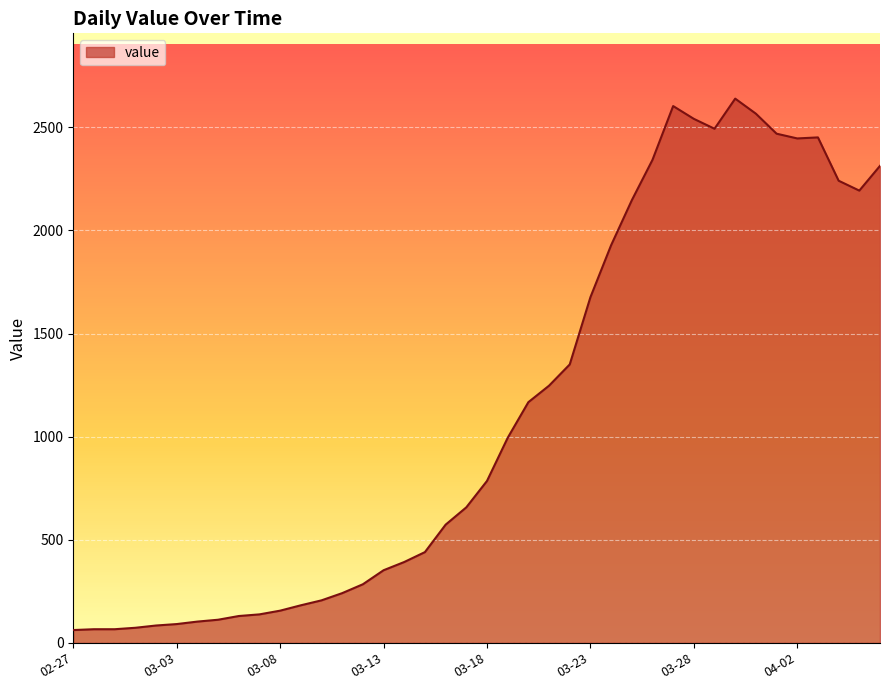

What is the maximum value shown in the chart?

2639